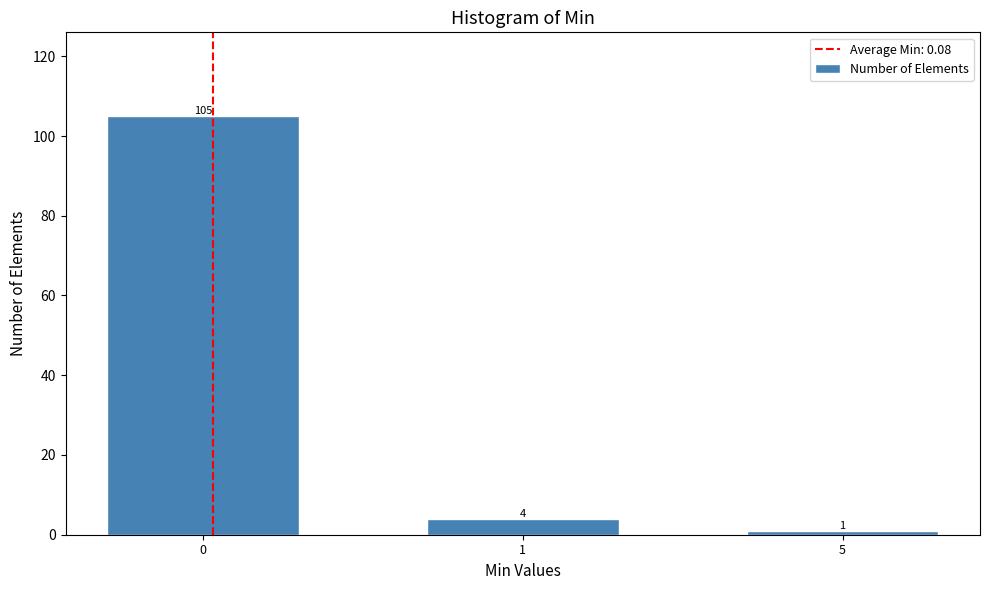

Reading left to right, list all the values displayed in this chart.

0=105	1=4	5=1